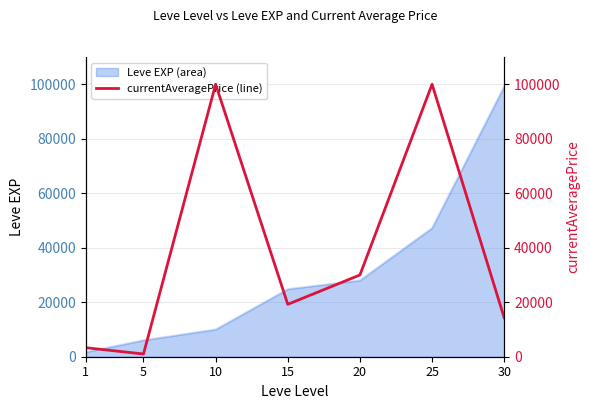

List the labels in order of value, largest first.

10, 25, 20, 15, 30, 1, 5